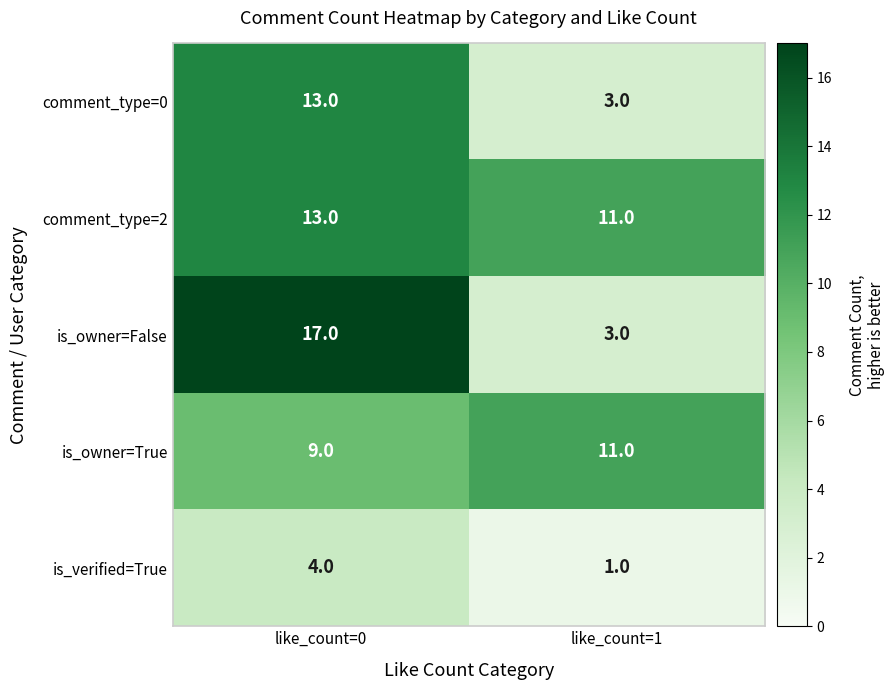

What is the minimum value for is_owner=False?

3